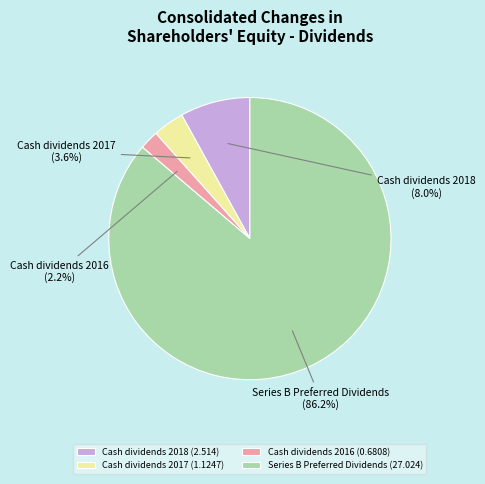

Count the number of slices in the pie.

4